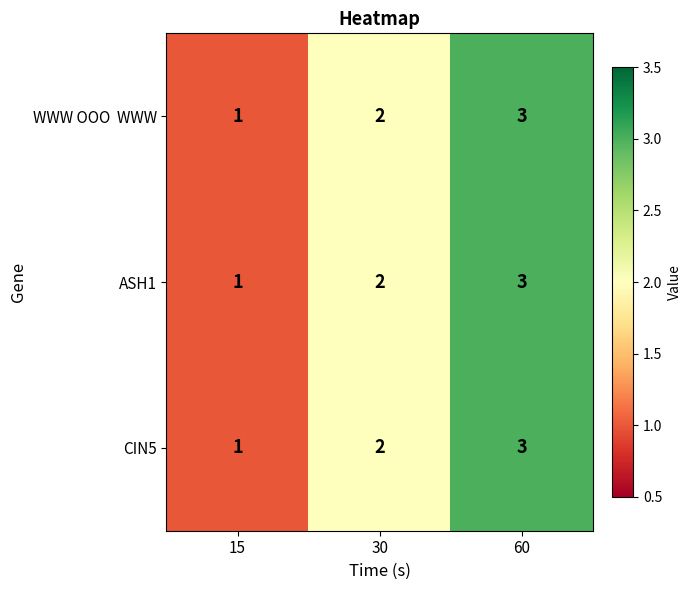

What is the total value across all series at 15?

3